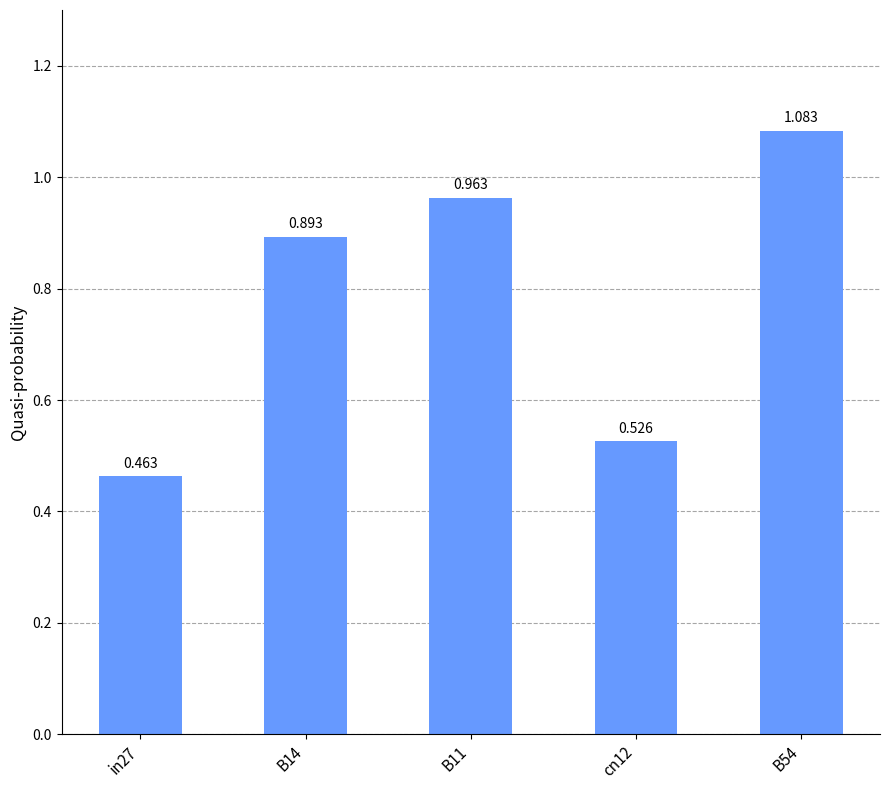

Reading left to right, extract all data points from this chart.

0.5	0.9	1.0	0.5	1.1